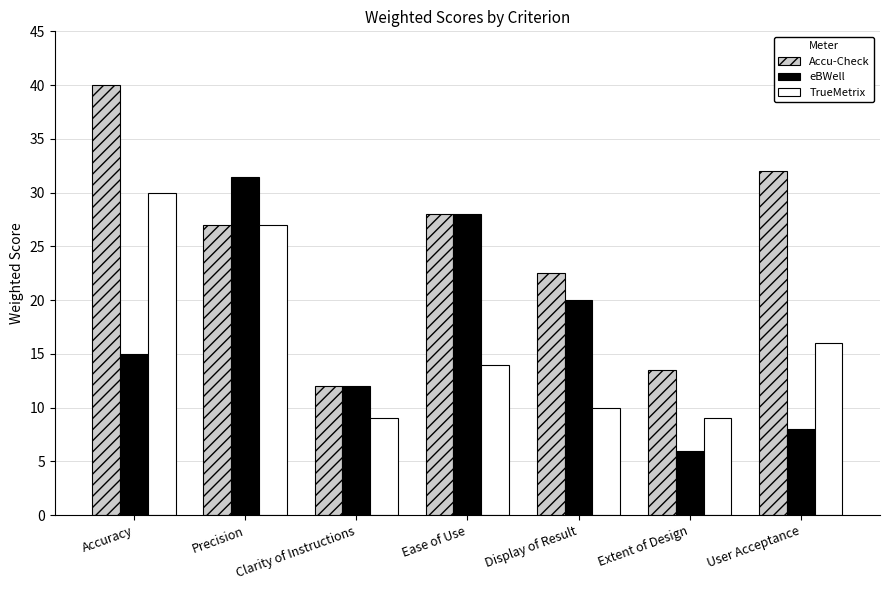

Rank the categories by eBWell value from lowest to highest.

Extent of Design, User Acceptance, Clarity of Instructions, Accuracy, Display of Result, Ease of Use, Precision